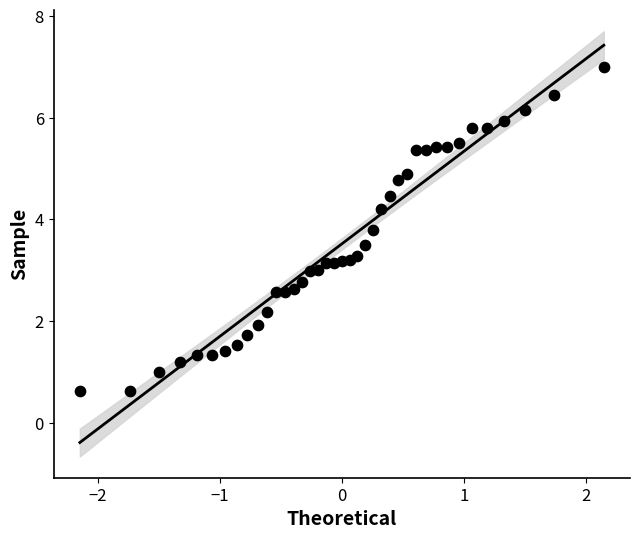

What is the range of Y values (max minus min)?

6.4